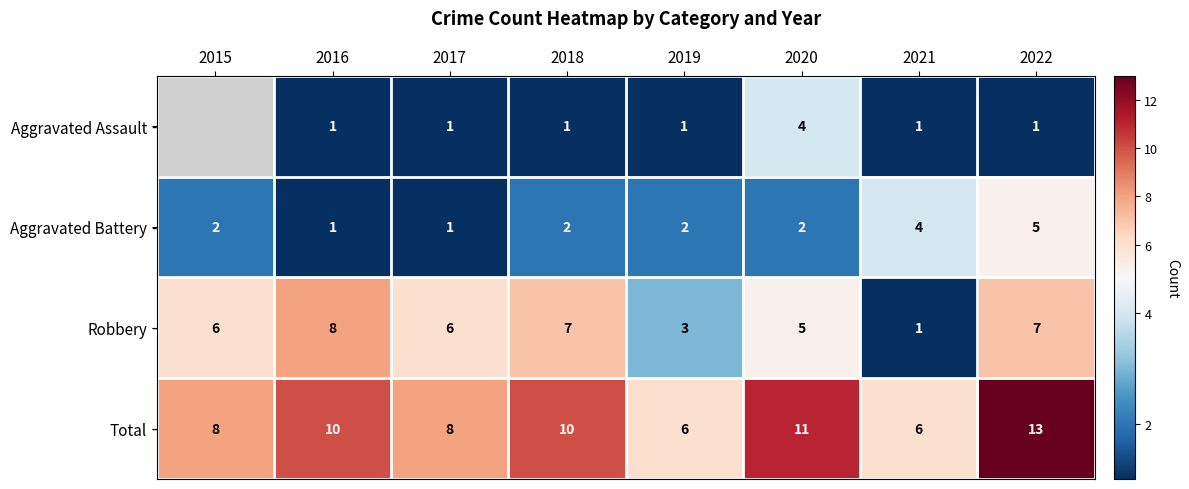

What value does the Aggravated Battery series have at 2021?

4